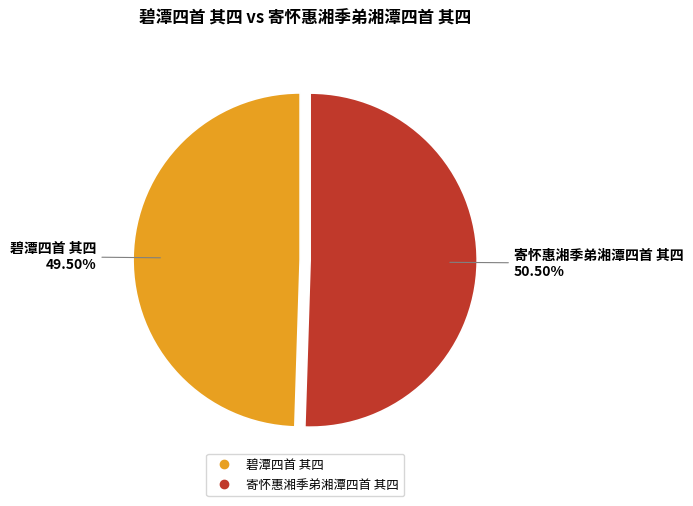

To the nearest percent, what is the combined percentage of 碧潭四首 其四 and 寄怀惠湘季弟湘潭四首 其四?

100%